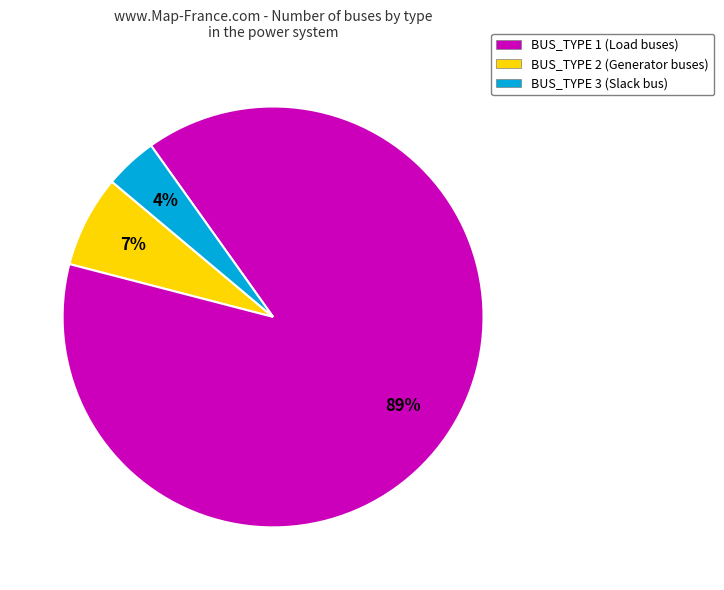

How many segments does this pie chart have?

3